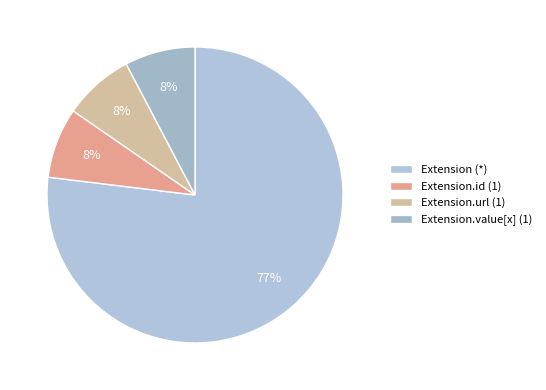

How many segments does this pie chart have?

4